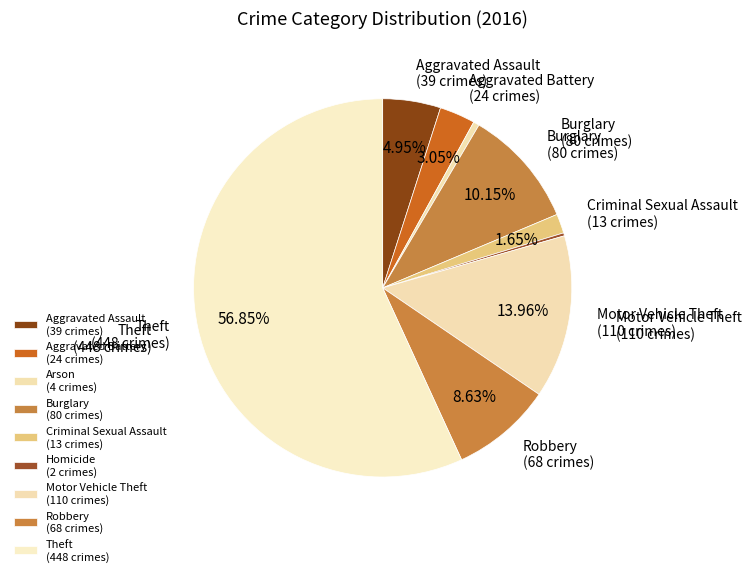

What is the change in value from Arson to Motor Vehicle Theft?

+106